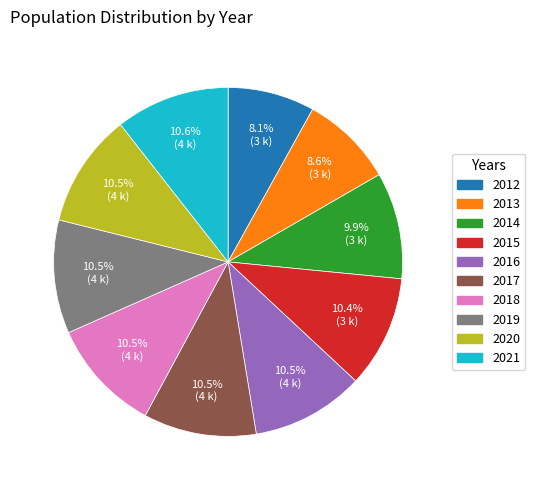

How many segments does this pie chart have?

10